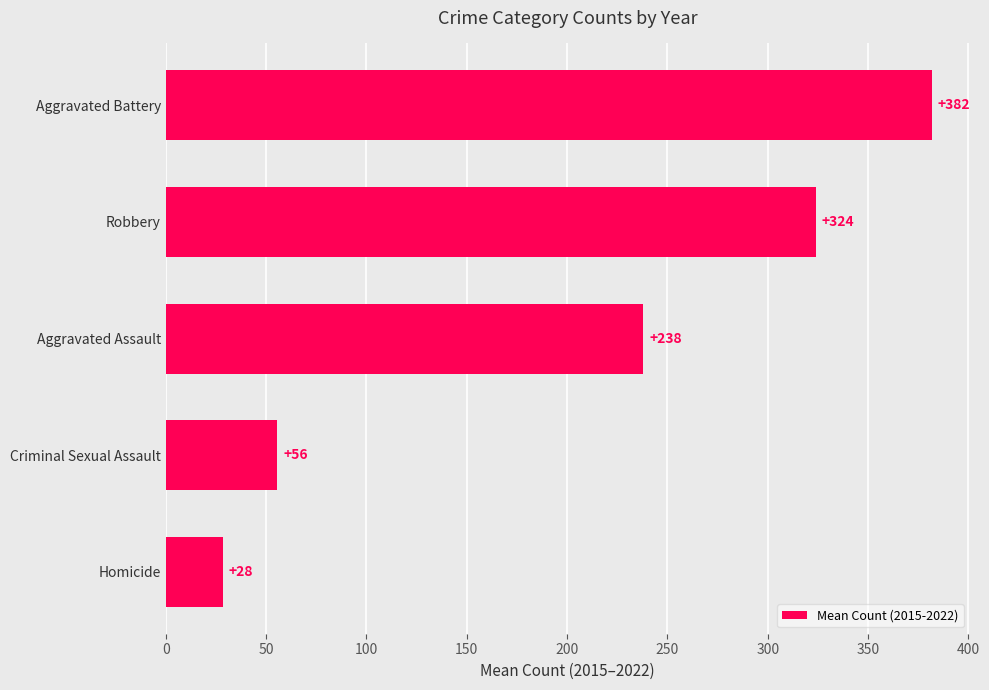

What is the change in value from Aggravated Assault to Robbery?

+86.0